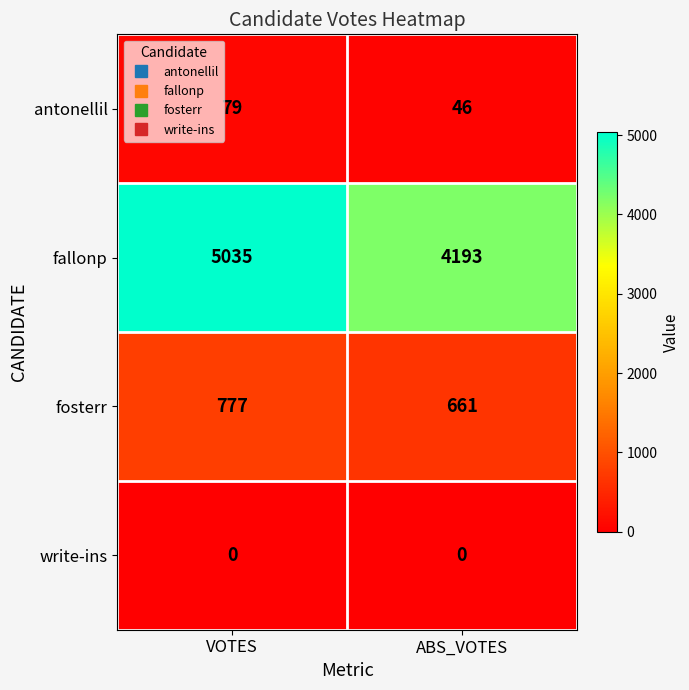

Reading right to left, what are all the values shown in this chart?

antonellil: ABS_VOTES=46	VOTES=79
fallonp: ABS_VOTES=4193	VOTES=5035
fosterr: ABS_VOTES=661	VOTES=777
write-ins: ABS_VOTES=0	VOTES=0